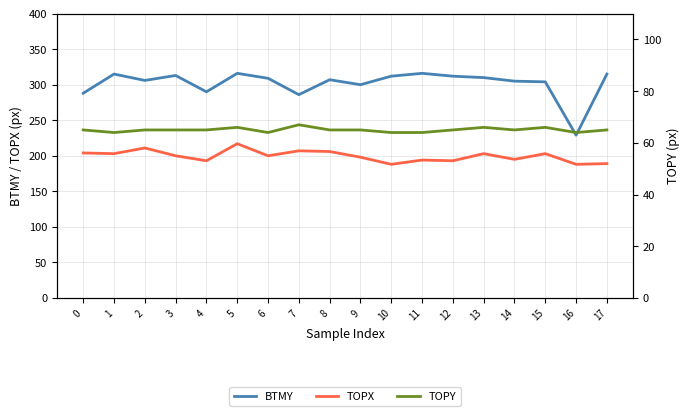

Which series has the largest total across all categories?

BTMY